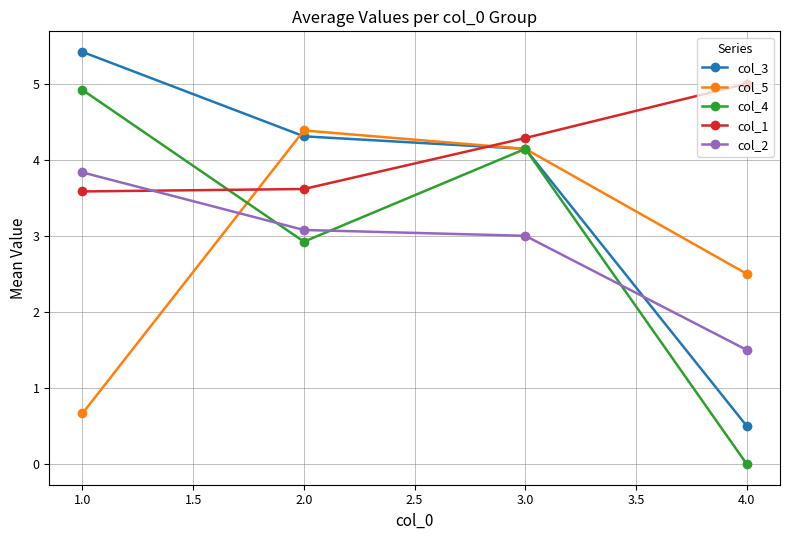

At 4.0, list the series in order from largest to smallest.

col_1, col_5, col_2, col_3, col_4